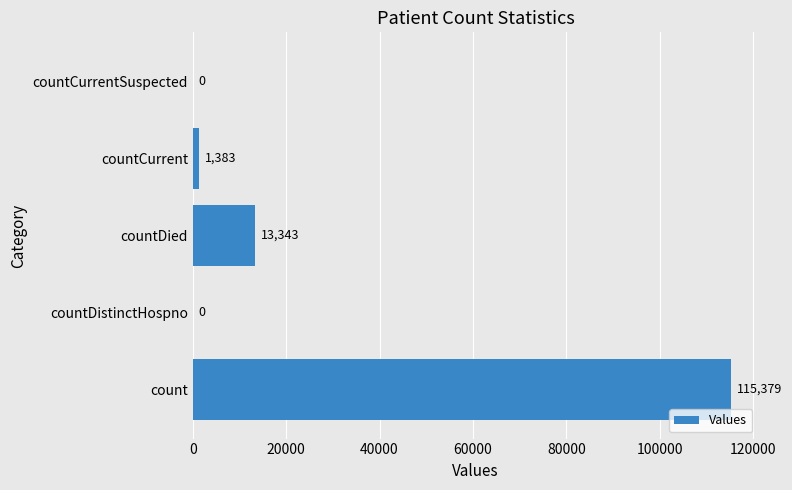

Reading top to bottom, what are all the values shown in this chart?

countCurrentSuspected=0	countCurrent=1383	countDied=13343	countDistinctHospno=0	count=115379